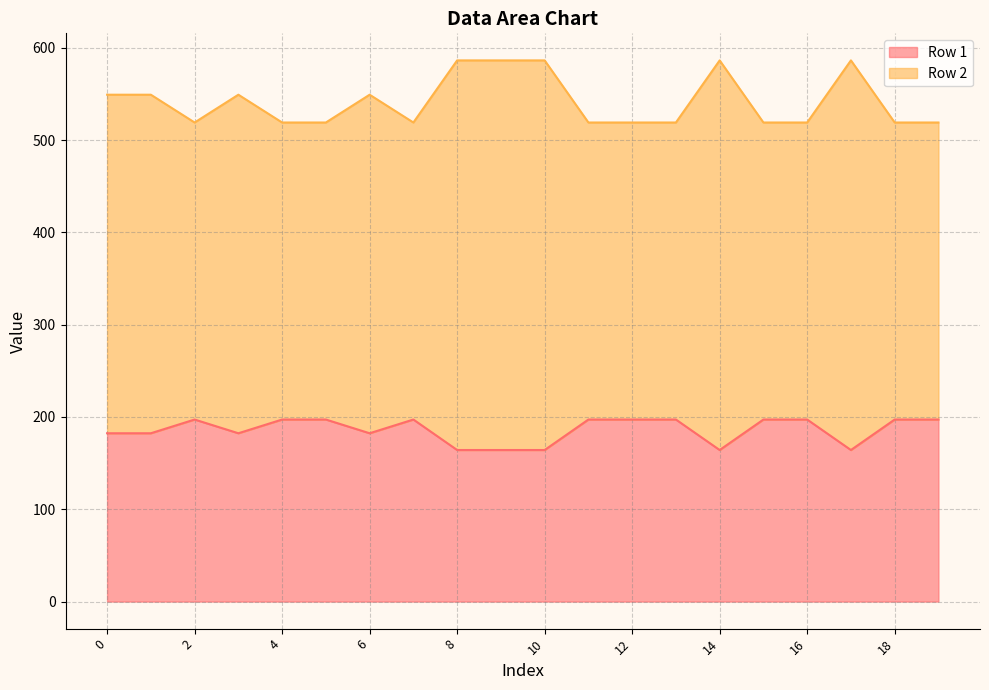

List the series in order of their overall mean, highest first.

Row 2, Row 1